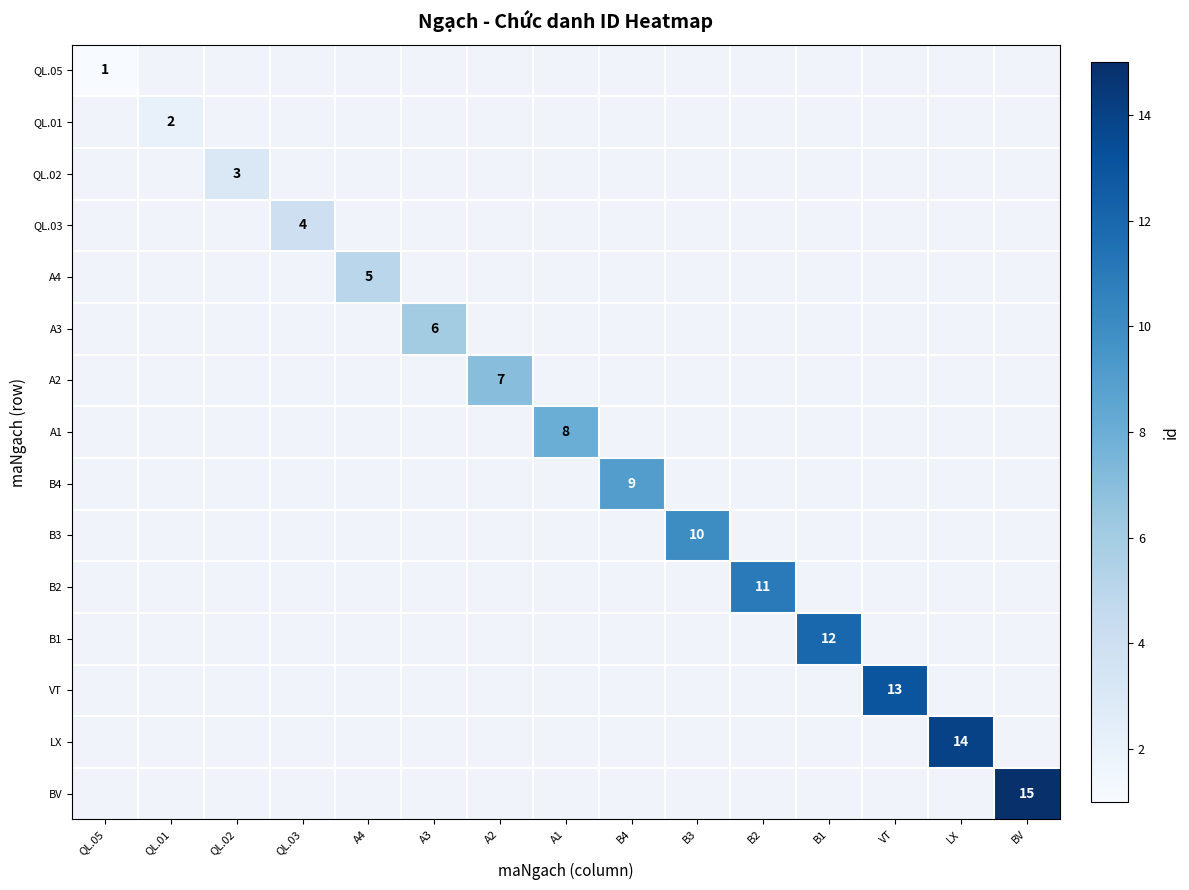

Is the value of B3 at QL.01 greater than the value of VT at QL.02?

No